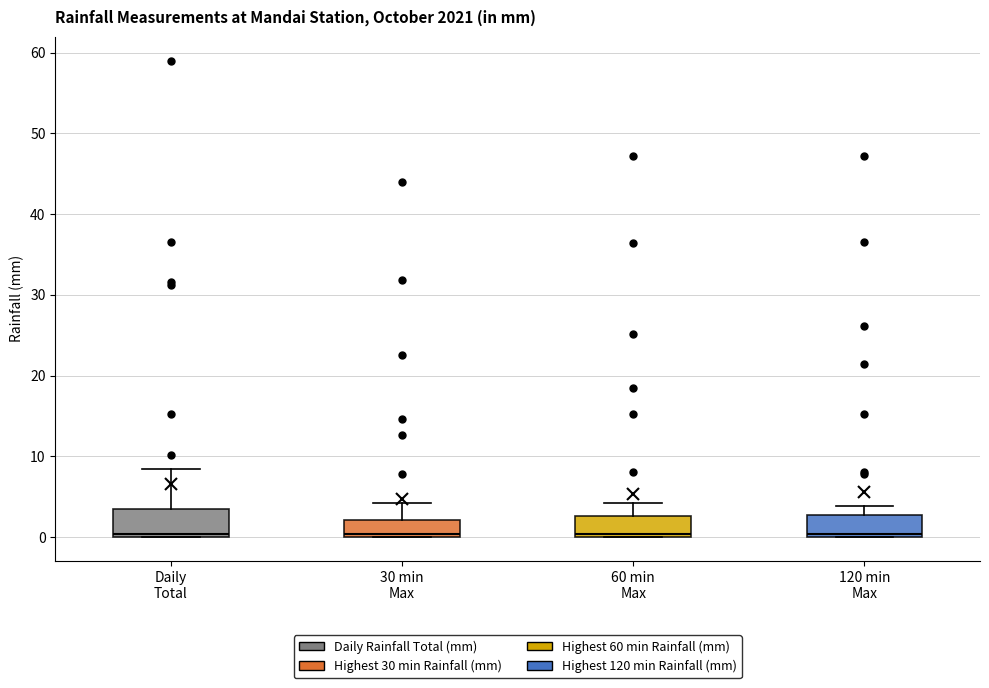

Reading left to right, transcribe this box plot: for each box, give where its median line is, the range the box spans, and where its two whiskers end, as read against the y-axis. The values are not printed on the chart, so give them approximately, as read against the axis.

Daily Total: median 0 (just above the box's lower edge), box 0 to 4, whiskers 0 to 8
30 min Max: median 0 (just above the box's lower edge), box 0 to 2, whiskers 0 to 4
60 min Max: median 0 (just above the box's lower edge), box 0 to 3, whiskers 0 to 4
120 min Max: median 0 (just above the box's lower edge), box 0 to 3, whiskers 0 to 4